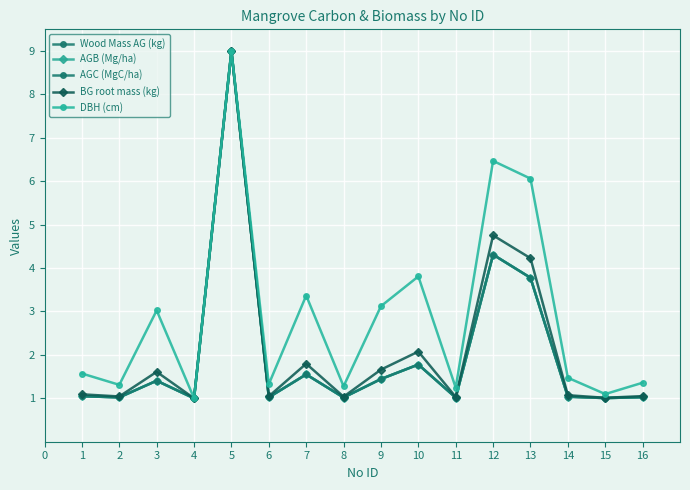

Reading right to left, what are all the values shown in this chart?

Wood Mass AG (kg): 1.0	1.0	1.0	3.8	4.3	1.0	1.8	1.4	1.0	1.6	1.0	9.0	1.0	1.4	1.0	1.0
AGB (Mg/ha): 1.0	1.0	1.0	3.8	4.3	1.0	1.8	1.4	1.0	1.6	1.0	9.0	1.0	1.4	1.0	1.0
AGC (MgC/ha): 1.0	1.0	1.0	3.8	4.3	1.0	1.8	1.4	1.0	1.6	1.0	9.0	1.0	1.4	1.0	1.0
BG root mass (kg): 1.1	1.0	1.1	4.2	4.8	1.0	2.1	1.7	1.0	1.8	1.0	9.0	1.0	1.6	1.0	1.1
DBH (cm): 1.4	1.1	1.5	6.1	6.5	1.2	3.8	3.1	1.3	3.4	1.3	9.0	1.0	3.0	1.3	1.6